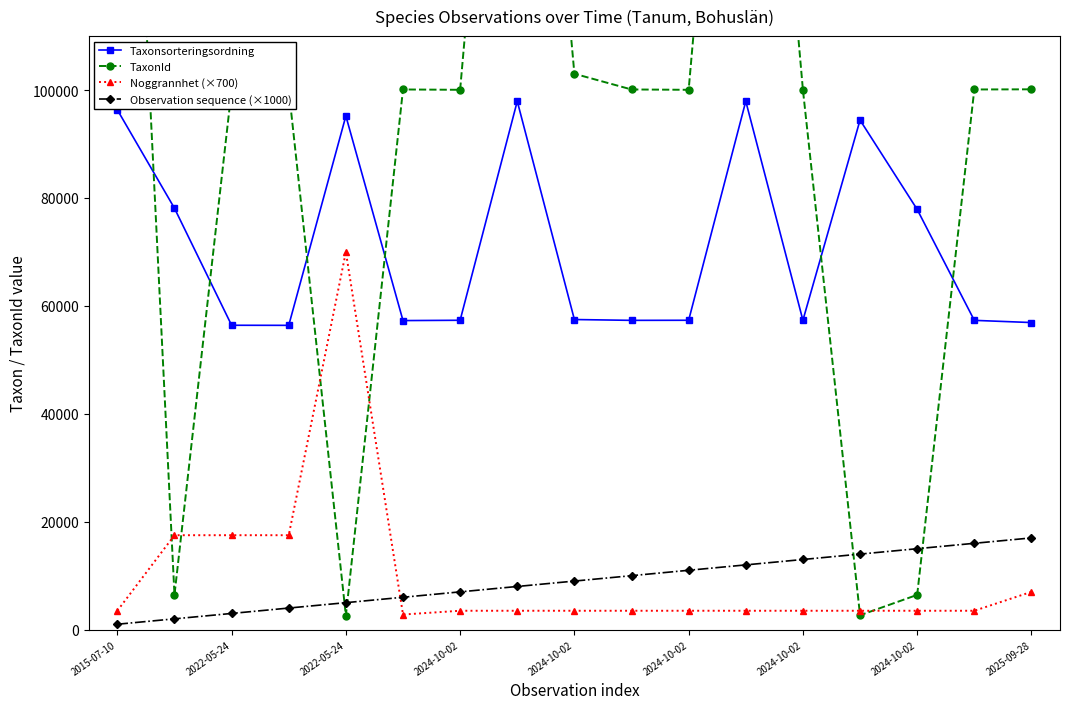

How many values in the Observation sequence (×1000) series are below 9000?

8